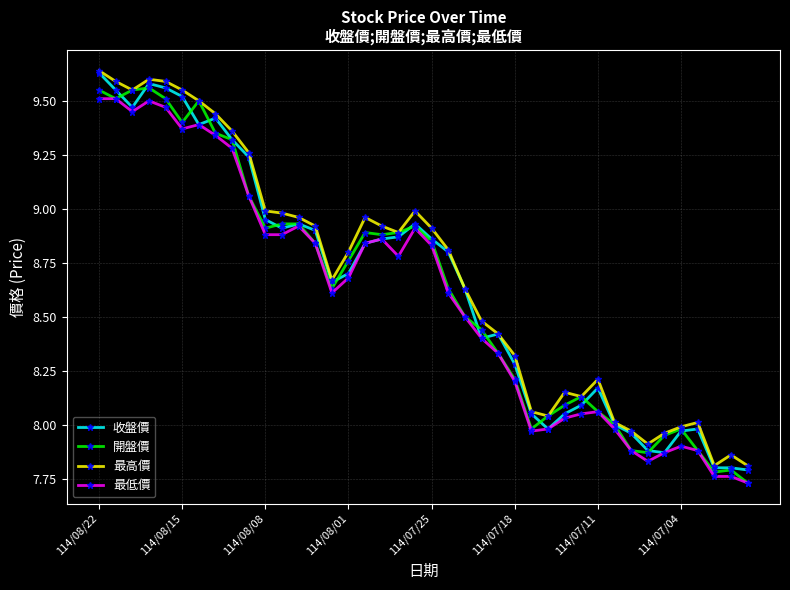

True or false: 最高價 has more than 2 points higher than both neighbors.

True